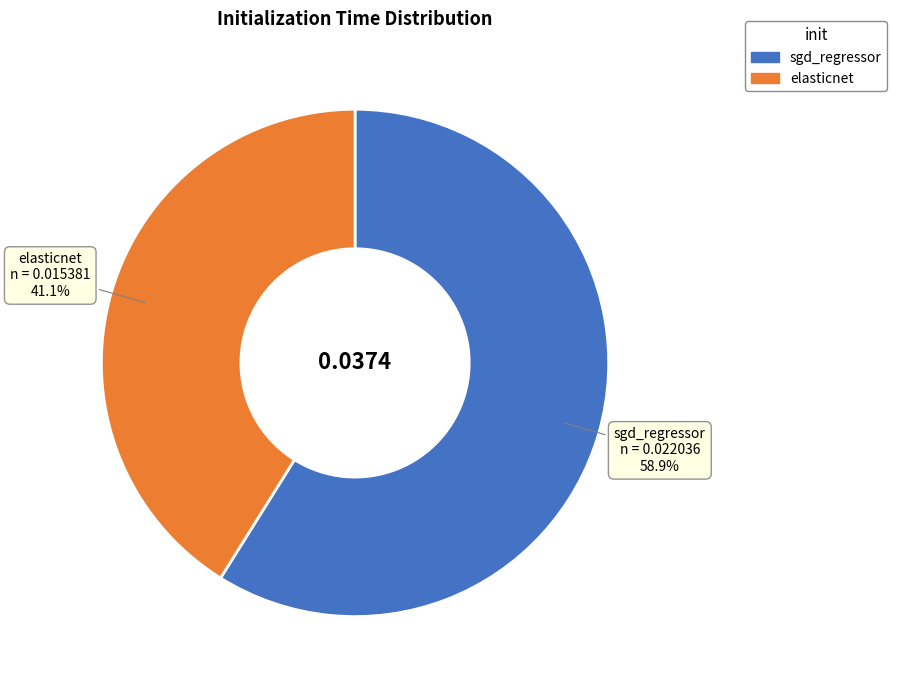

What portion of the pie excludes elasticnet?

58.9%